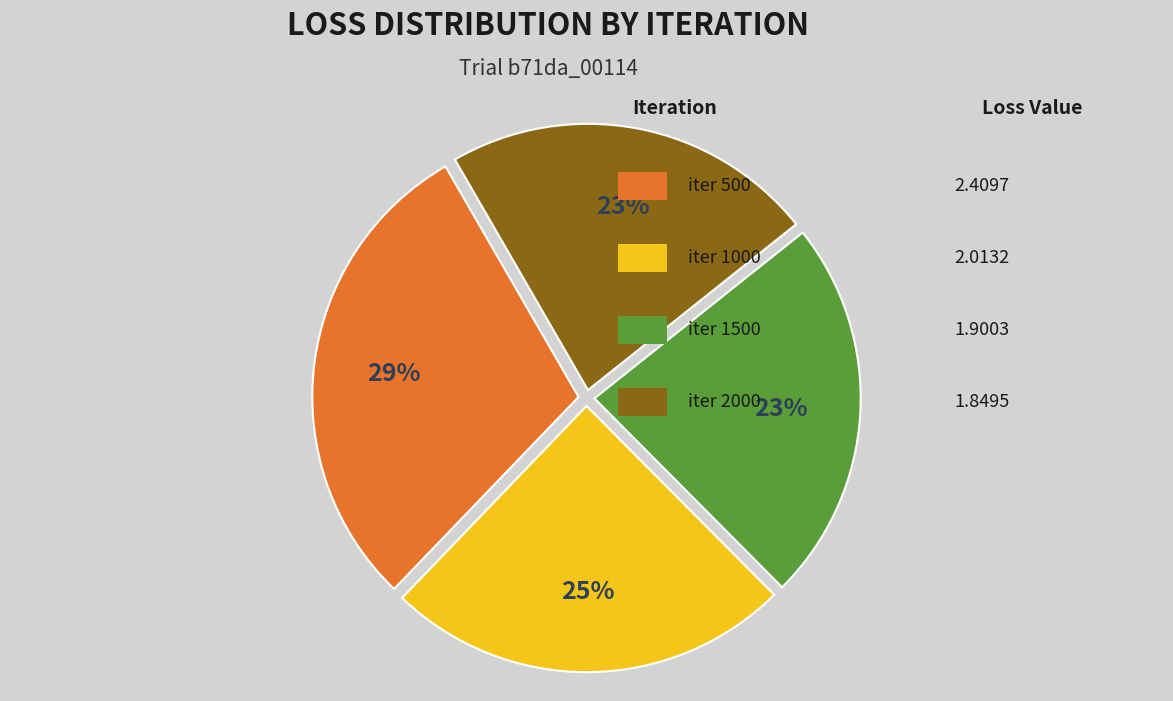

Is there any slice that represents more than half of the pie?

No